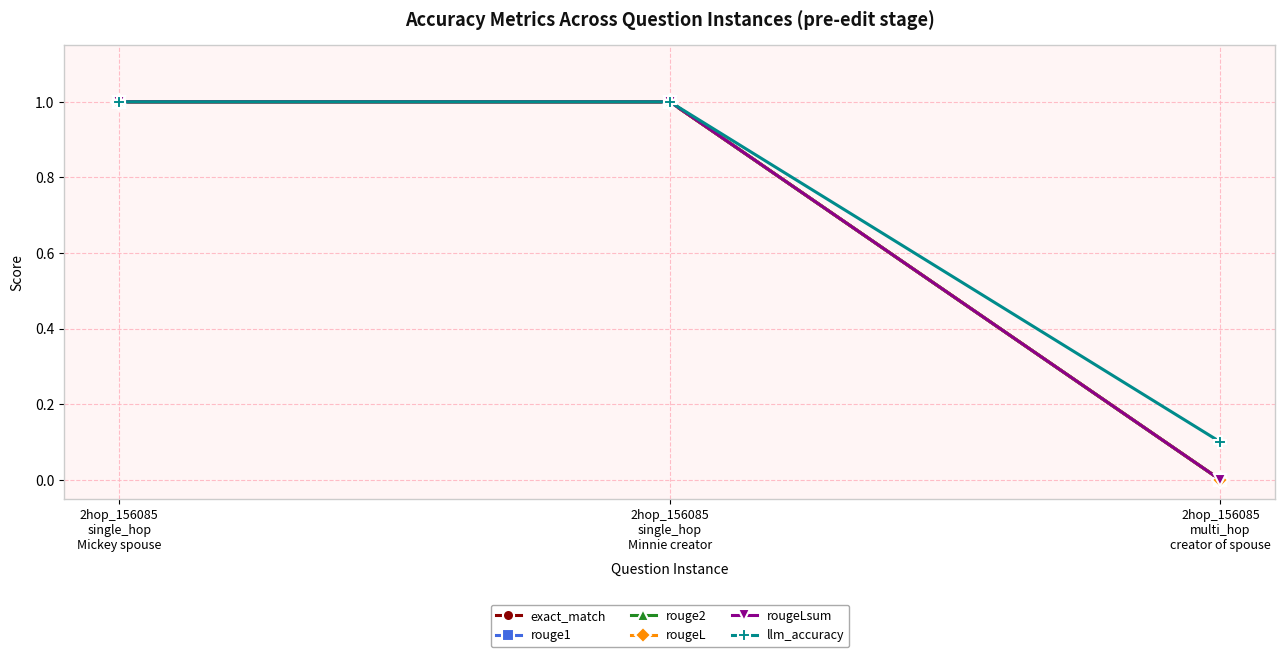

Is this an area chart (filled region under the line)?

No